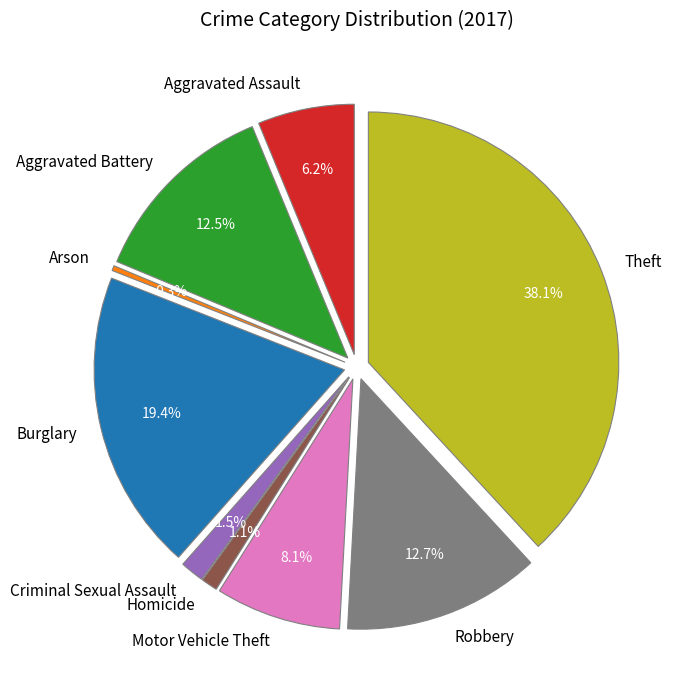

How many segments does this pie chart have?

9